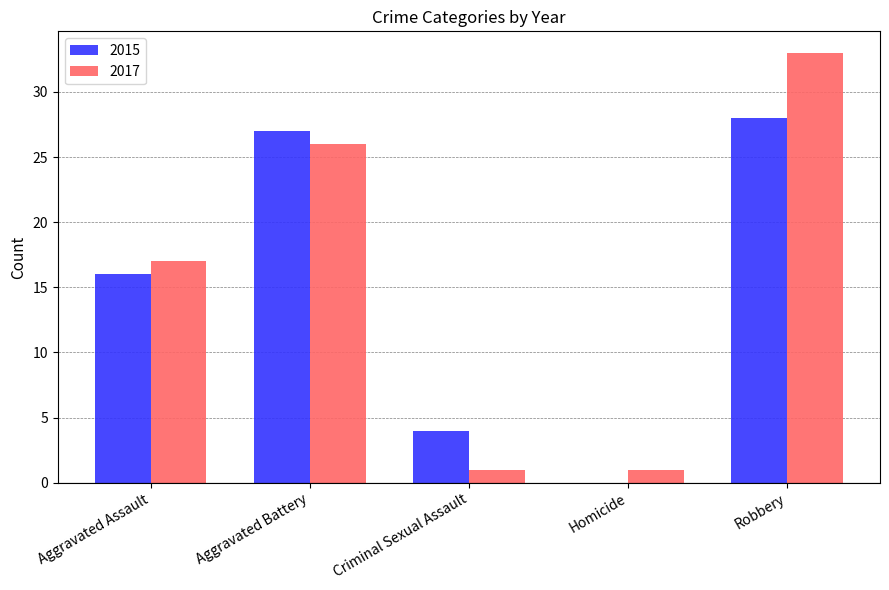

Is it true that 2017 equals 26 at Aggravated Battery?

True